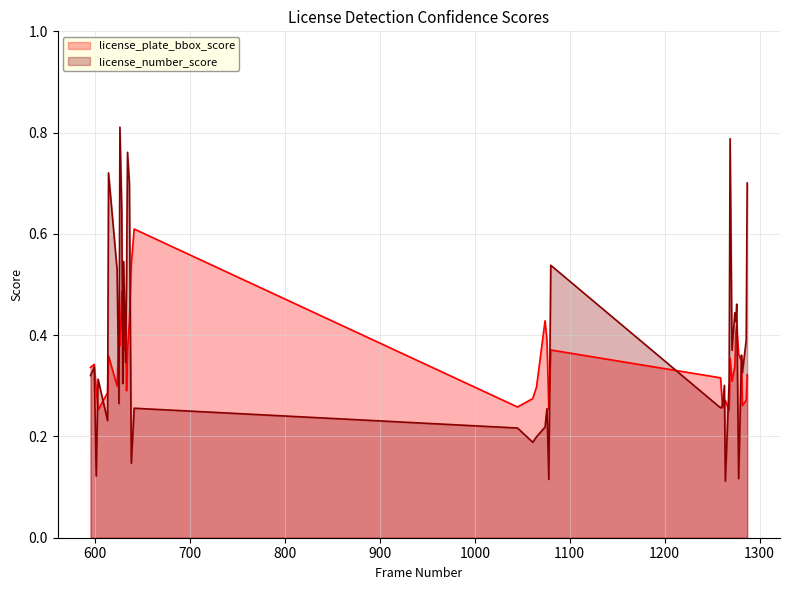

Between 1281 and 1076, which is larger?

1076